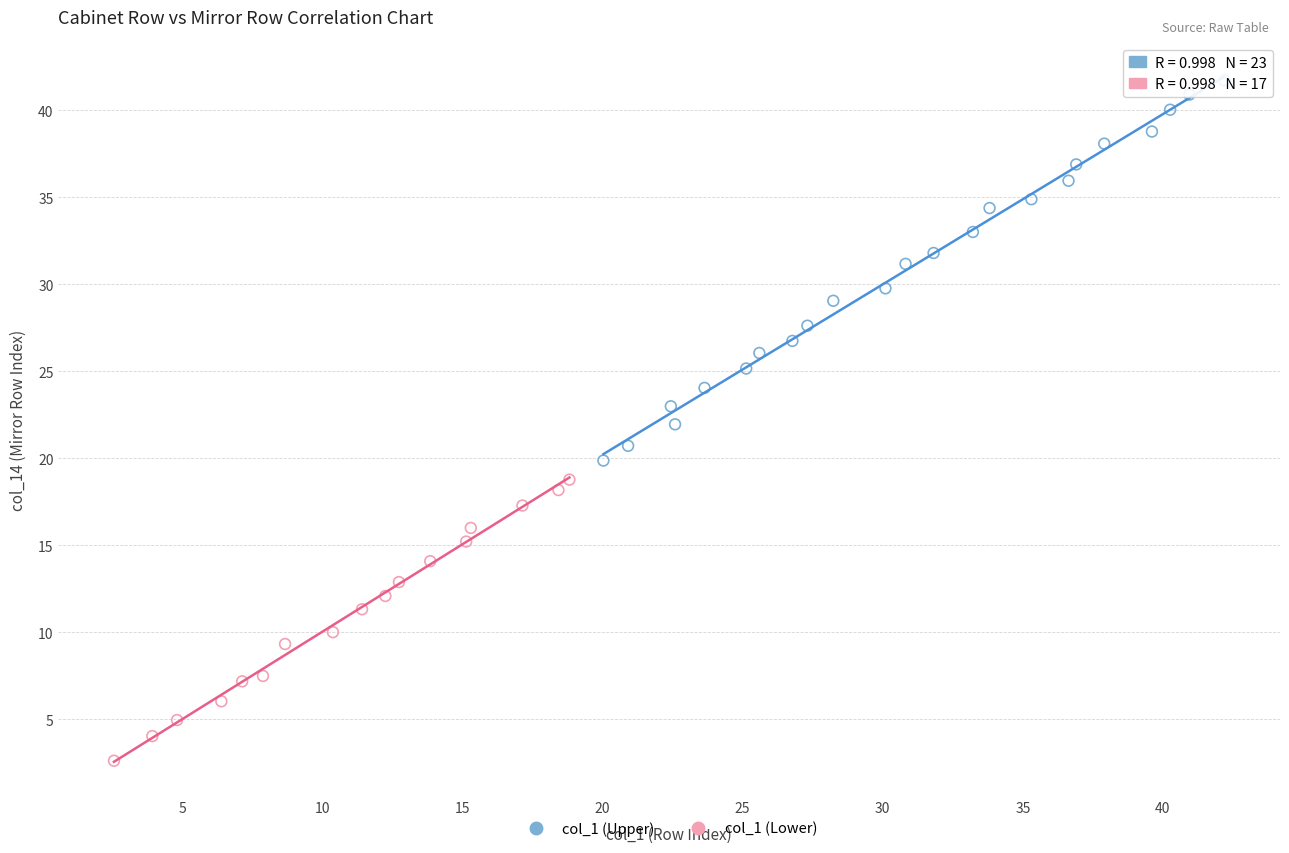

Which series has the largest Y range (max minus min)?

col_1 (Upper)